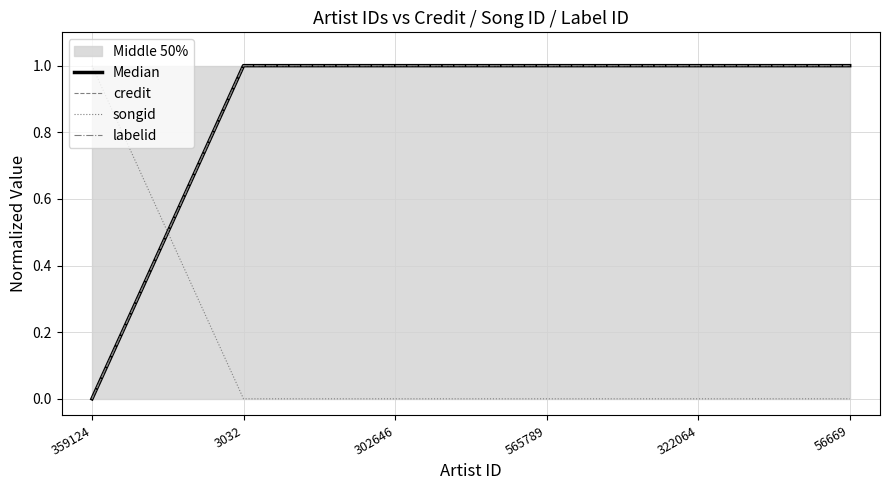

Which series has the largest range (max minus min)?

Median